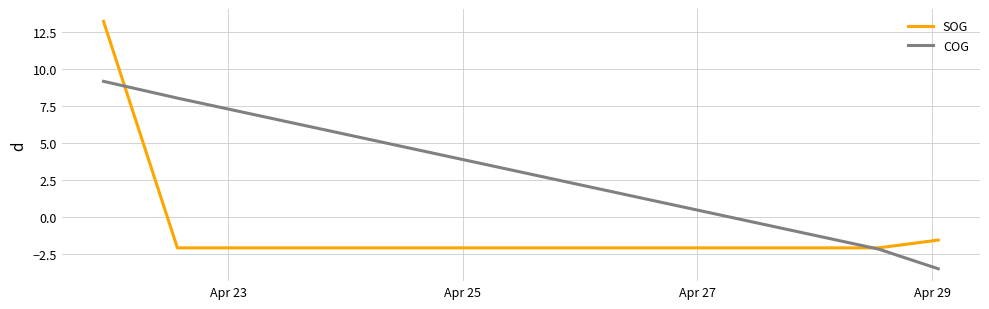

List the series in order of their peak value, highest first.

SOG, COG